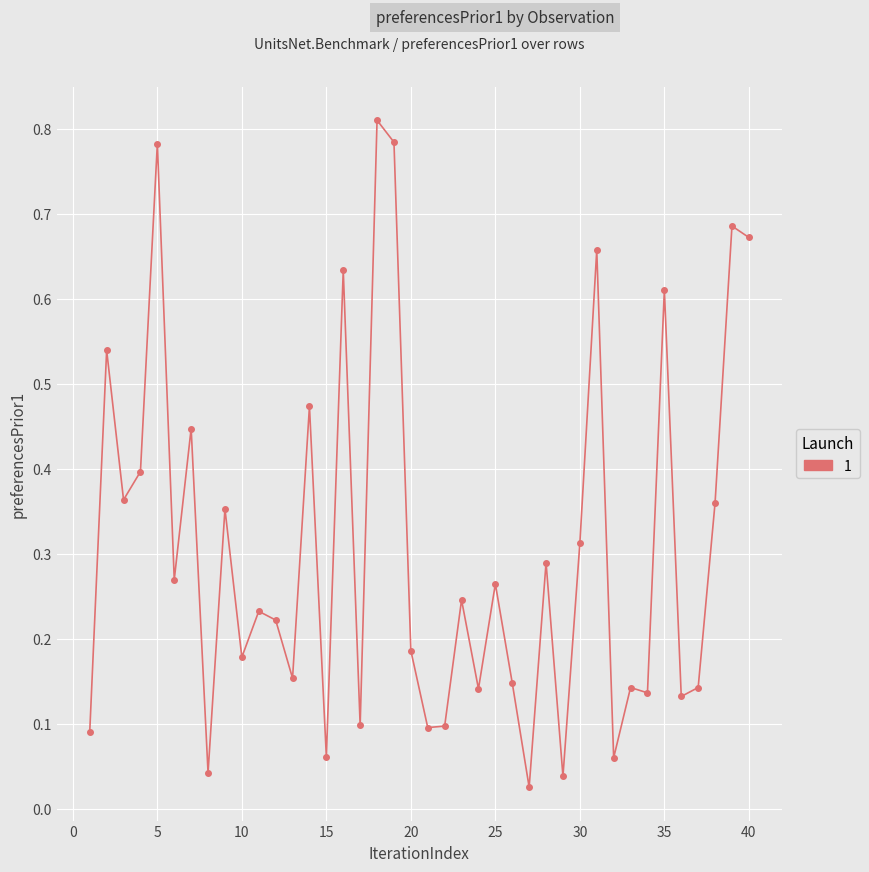

What is the sum of all values?

12.4